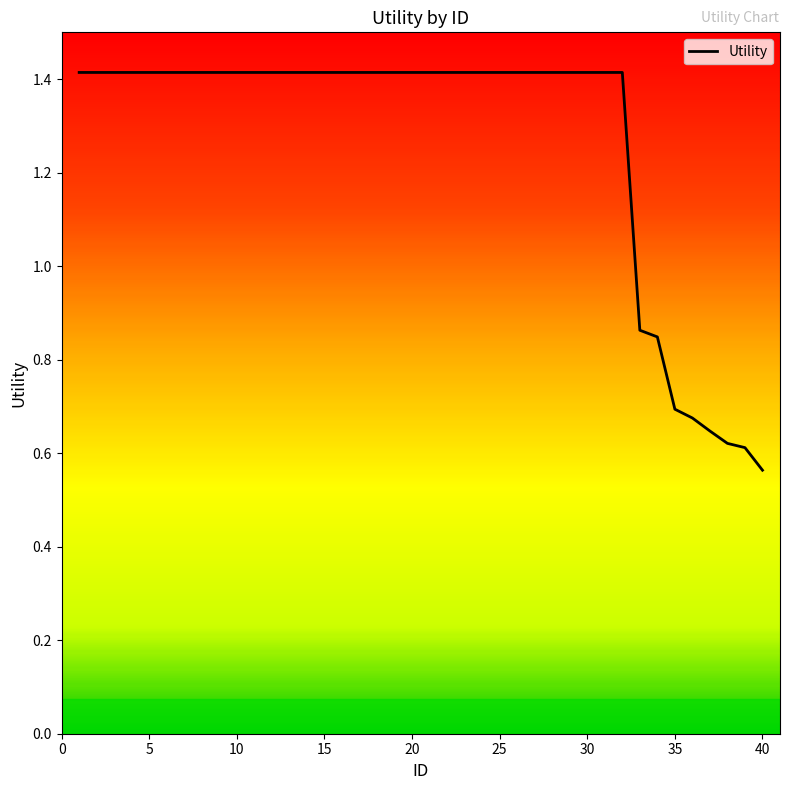

What is the maximum value shown in the chart?

1.4